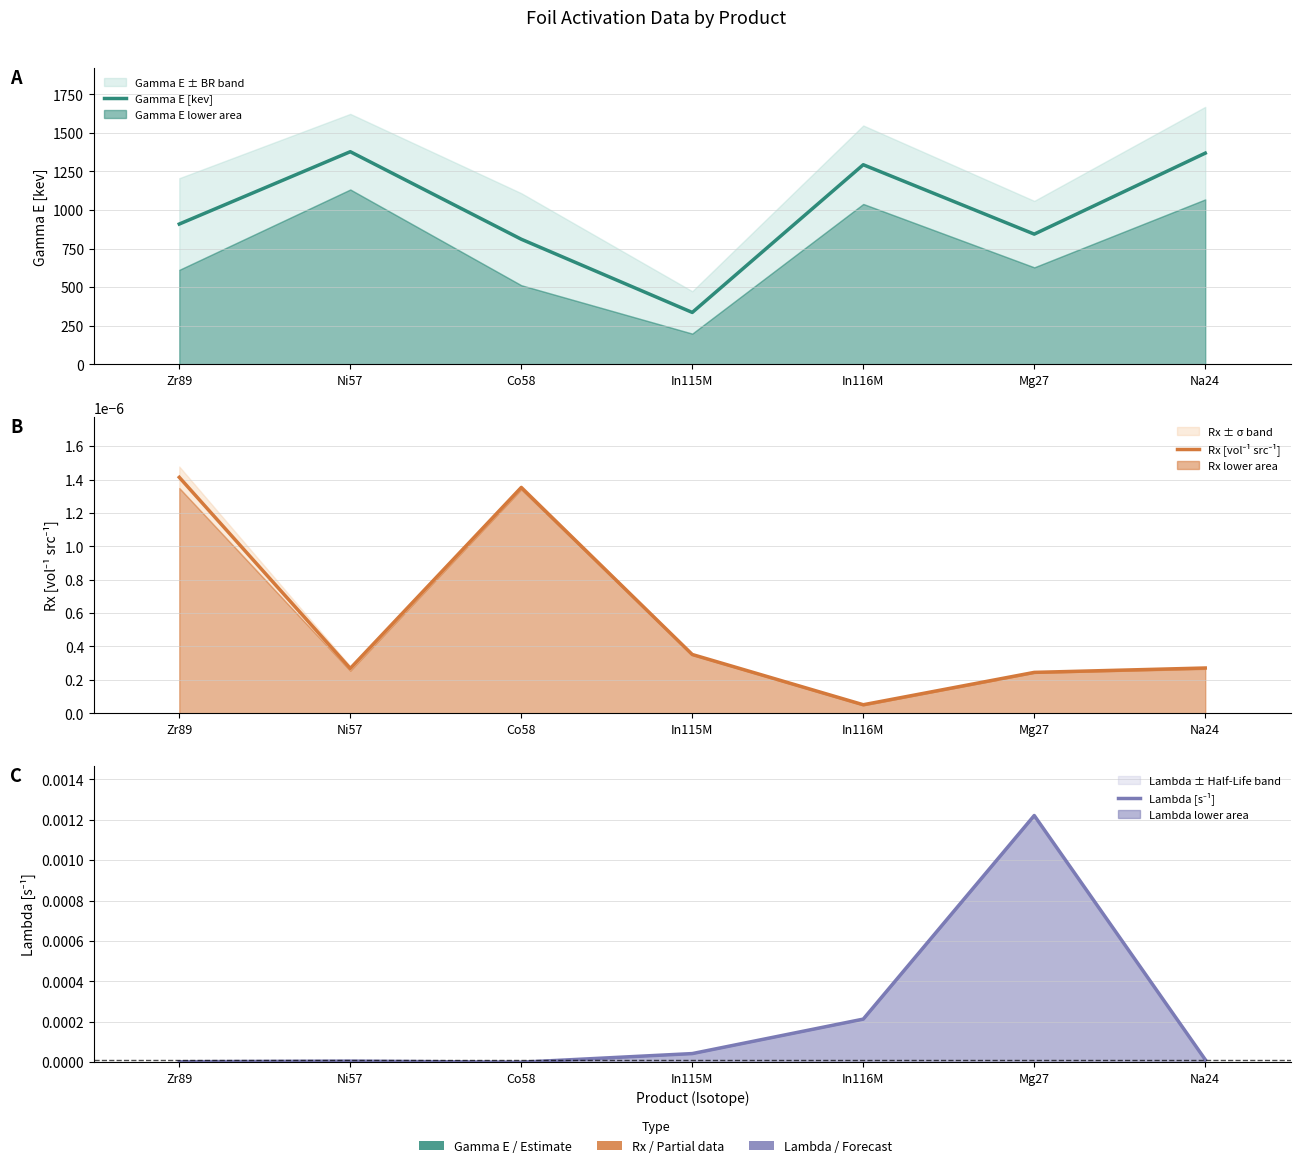

What are all the series names shown in the legend?

Gamma E [kev], Rx [vol⁻¹ src⁻¹], Lambda [s⁻¹]